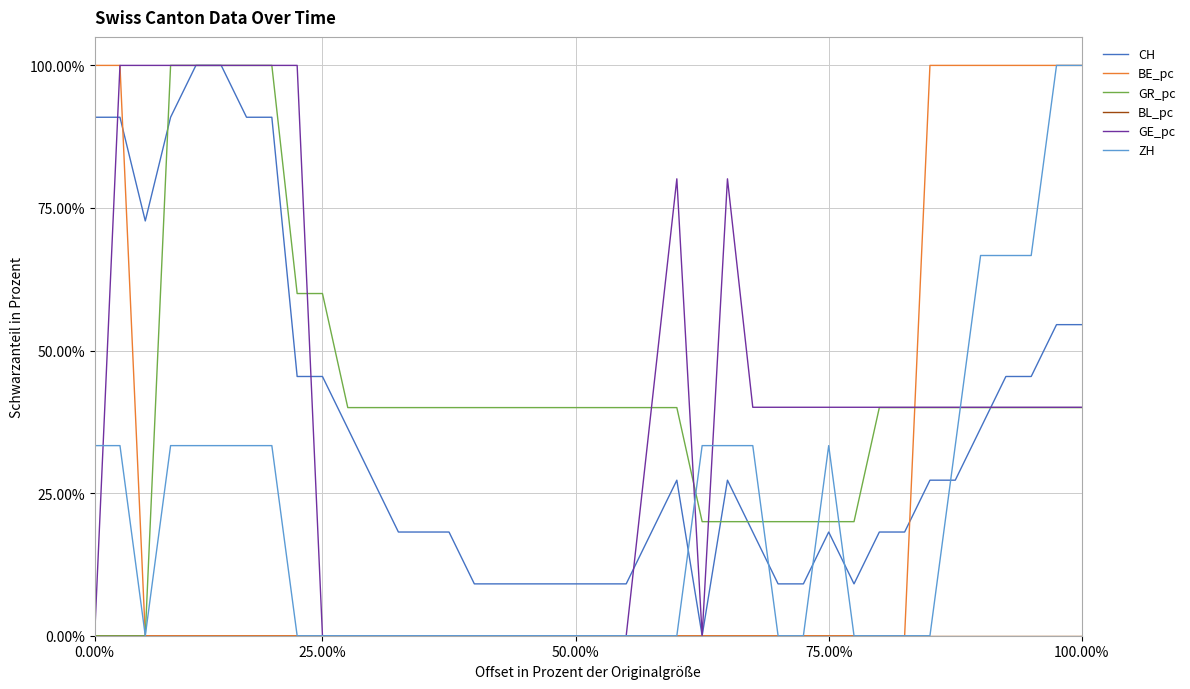

Does the chart display data point markers on the line(s)?

No